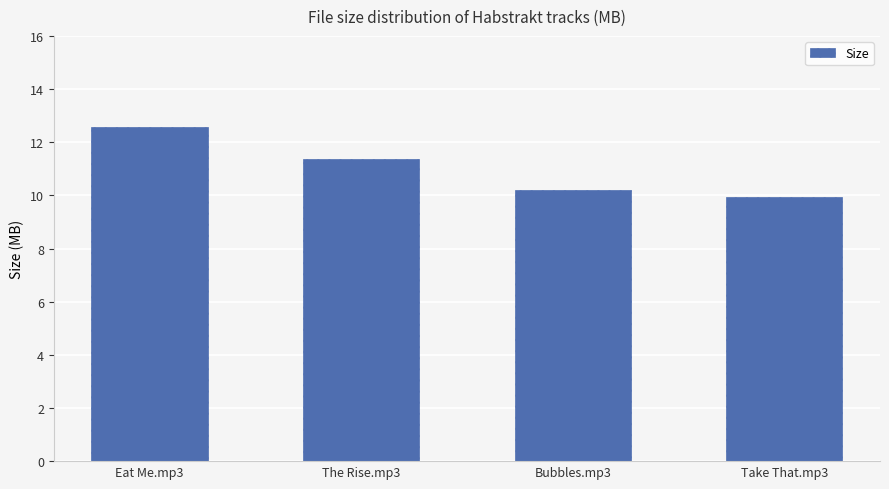

Reading left to right, list all the values displayed in this chart.

12.6	11.4	10.2	9.9